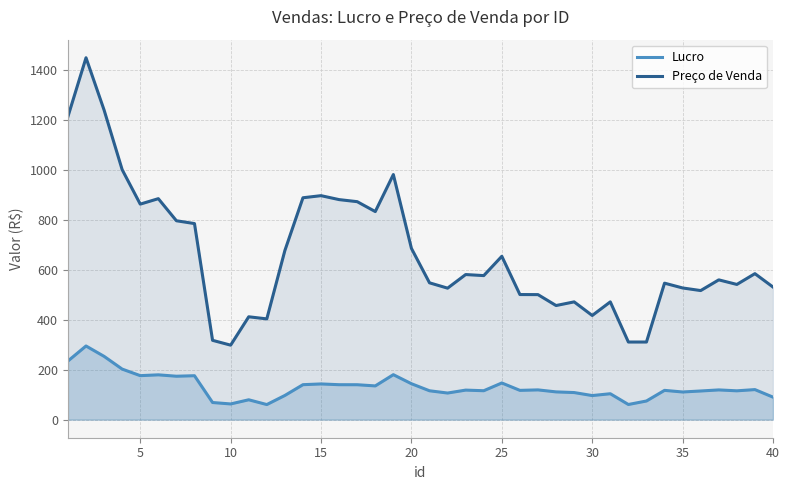

Which series has the largest total across all categories?

Preço de Venda